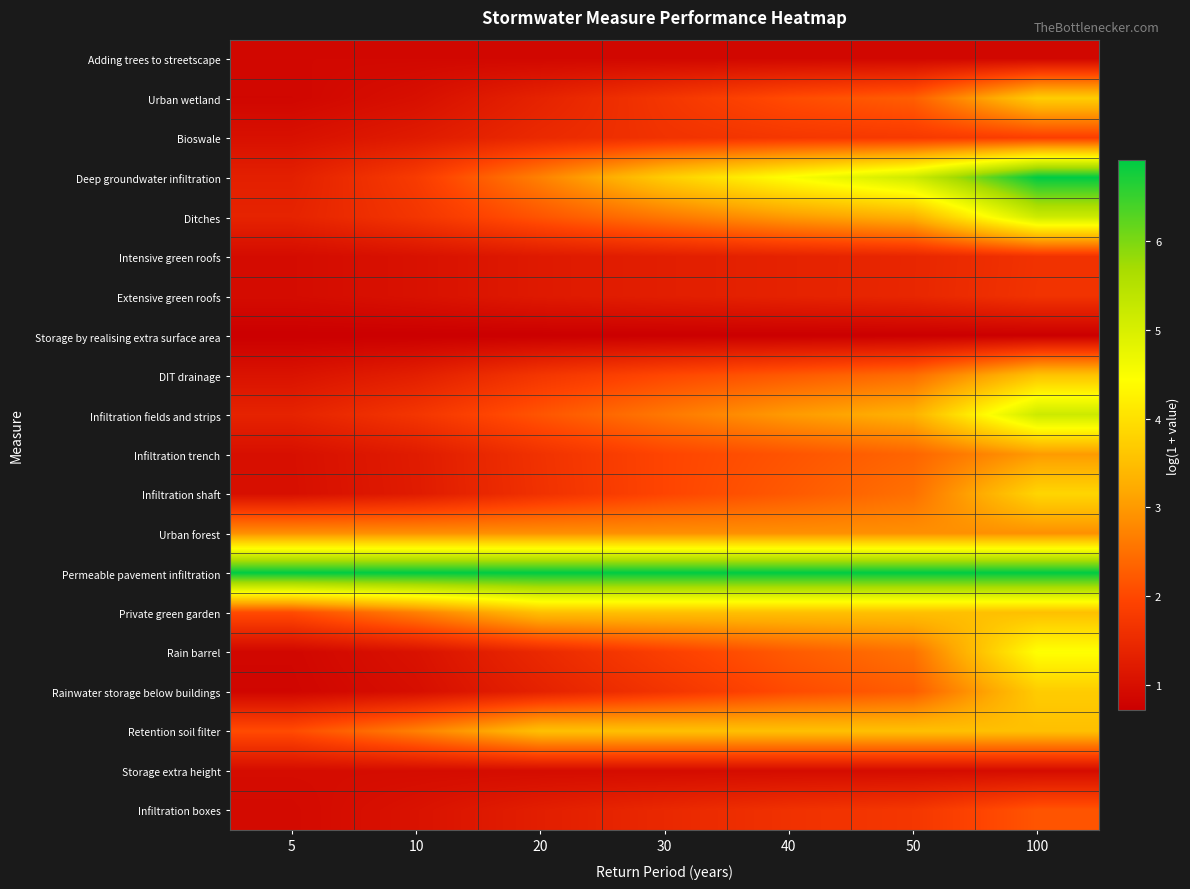

Reading right to left, list all the values displayed in this chart.

Adding trees to streetscape: 100=0.9	50=0.9	40=0.9	30=0.9	20=0.9	10=0.9	5=0.9
Urban wetland: 100=3.7	50=2.3	40=2.1	30=1.7	20=1.4	10=1.0	5=0.9
Bioswale: 100=1.9	50=1.8	40=1.7	30=1.7	20=1.5	10=1.2	5=1.0
Deep groundwater infiltration: 100=6.9	50=5.1	40=4.5	30=3.7	20=2.7	10=1.8	5=1.3
Ditches: 100=5.2	50=3.3	40=3.0	30=2.6	20=2.2	10=1.7	5=1.4
Intensive green roofs: 100=1.6	50=1.4	40=1.4	30=1.3	20=1.2	10=1.0	5=0.9
Extensive green roofs: 100=1.7	50=1.4	40=1.4	30=1.3	20=1.2	10=1.0	5=0.9
Storage by realising extra surface area: 100=0.7	50=0.7	40=0.7	30=0.7	20=0.7	10=0.7	5=0.7
DIT drainage: 100=3.6	50=2.5	40=2.2	30=2.0	20=1.7	10=1.3	5=1.1
Infiltration fields and strips: 100=5.2	50=3.3	40=3.0	30=2.6	20=2.2	10=1.7	5=1.4
Infiltration trench: 100=3.0	50=2.4	40=2.2	30=2.0	20=1.6	10=1.2	5=1.0
Infiltration shaft: 100=3.8	50=2.5	40=2.2	30=2.0	20=1.6	10=1.2	5=1.0
Urban forest: 100=2.9	50=2.9	40=2.9	30=2.9	20=2.9	10=2.9	5=2.9
Permeable pavement infiltration: 100=6.9	50=6.9	40=6.9	30=6.9	20=6.9	10=6.9	5=6.9
Private green garden: 100=3.5	50=3.5	40=3.5	30=3.5	20=3.5	10=2.7	5=2.1
Rain barrel: 100=4.5	50=2.5	40=2.2	30=1.9	20=1.5	10=1.1	5=0.9
Rainwater storage below buildings: 100=3.7	50=2.3	40=2.0	30=1.7	20=1.3	10=1.0	5=0.8
Retention soil filter: 100=3.5	50=3.5	40=3.5	30=3.5	20=3.5	10=2.7	5=2.1
Storage extra height: 100=1.0	50=1.0	40=1.0	30=1.0	20=1.0	10=1.0	5=1.0
Infiltration boxes: 100=2.2	50=1.7	40=1.6	30=1.5	20=1.3	10=1.1	5=0.9